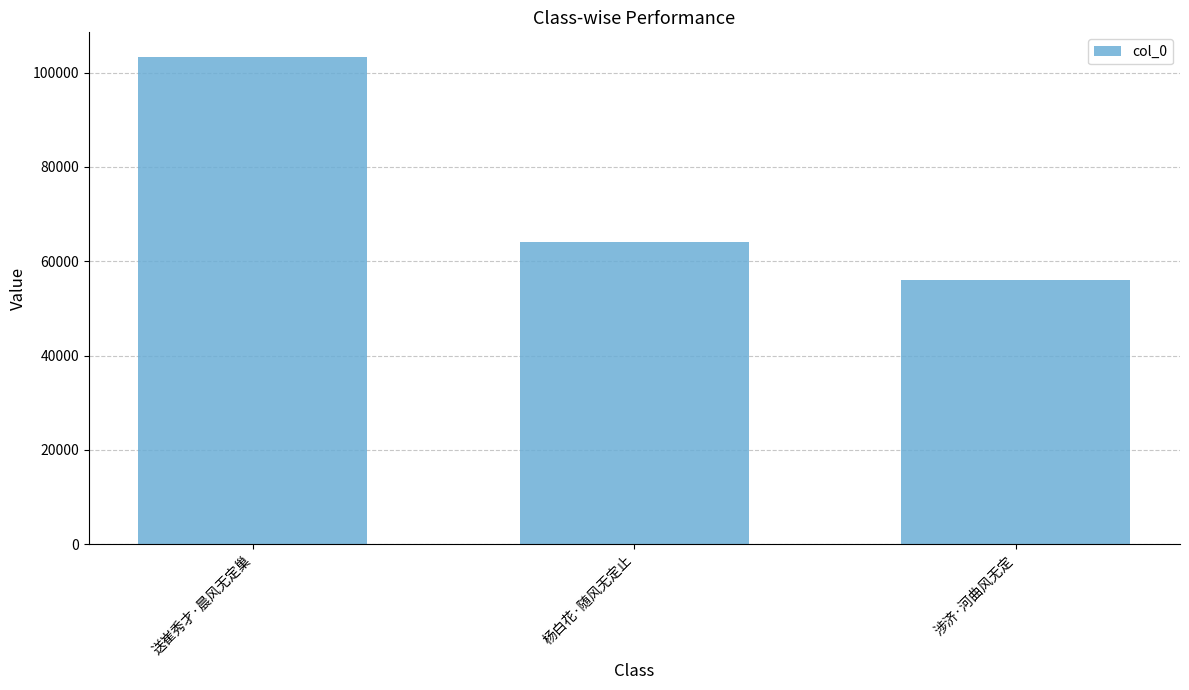

Between 杨白花·随风无定止 and 涉济·河曲风无定, which is larger?

杨白花·随风无定止